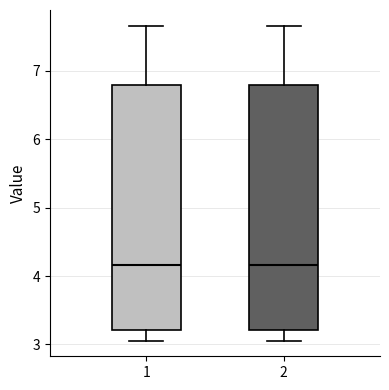

Reading left to right, read every box against the y-axis: the position of its median line, the range the box covers, and the ends of its whiskers. The values are not printed on the chart, so give them approximately, as read against the axis.

1: median 4.2, box 3.2 to 6.8, whiskers 3.1 to 7.7
2: median 4.2, box 3.2 to 6.8, whiskers 3.1 to 7.7